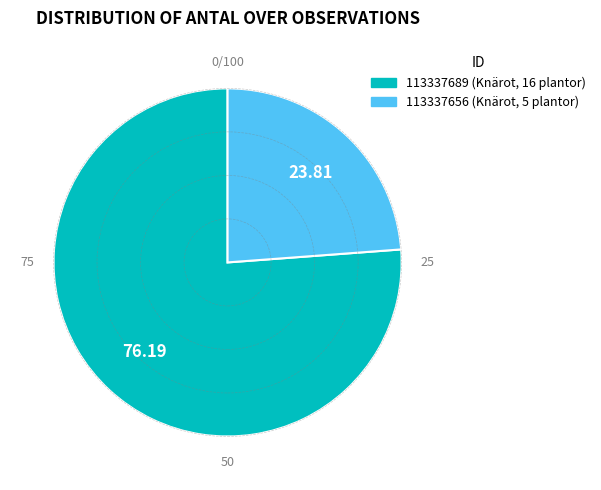

Do 113337689 and 113337656 together represent more than half of the pie?

Yes